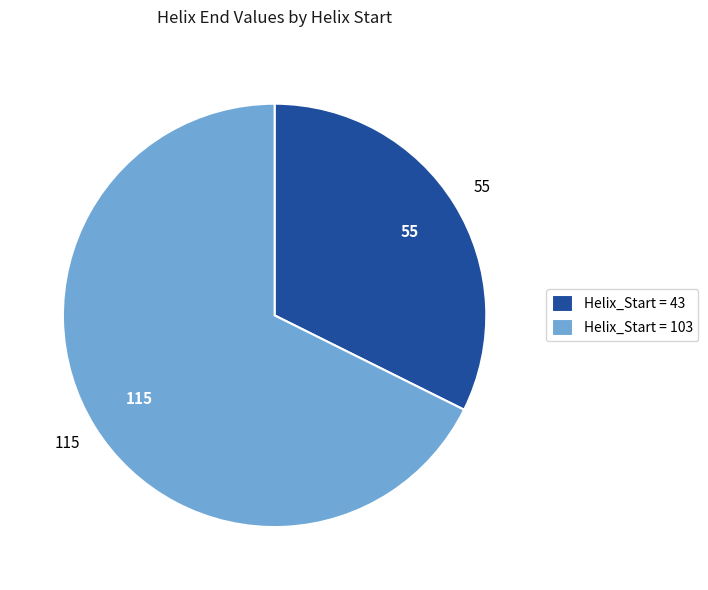

Do Helix_Start = 43 and Helix_Start = 103 together represent more than half of the pie?

Yes